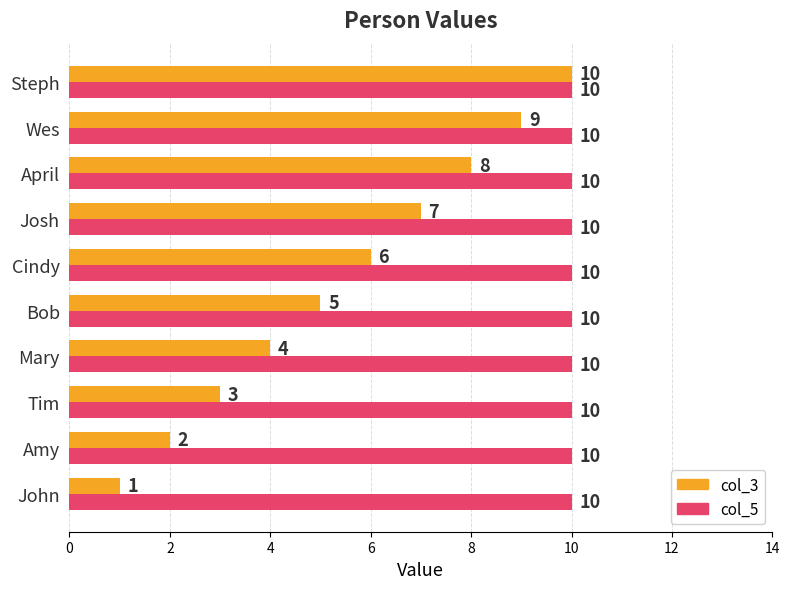

Rank the series by their average value, from lowest to highest.

col_3, col_5